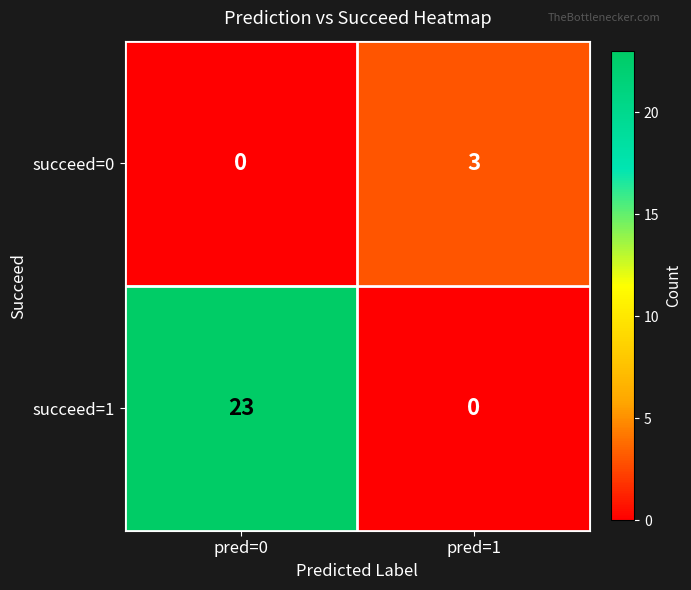

List the series in order of their overall mean, lowest first.

succeed=0, succeed=1